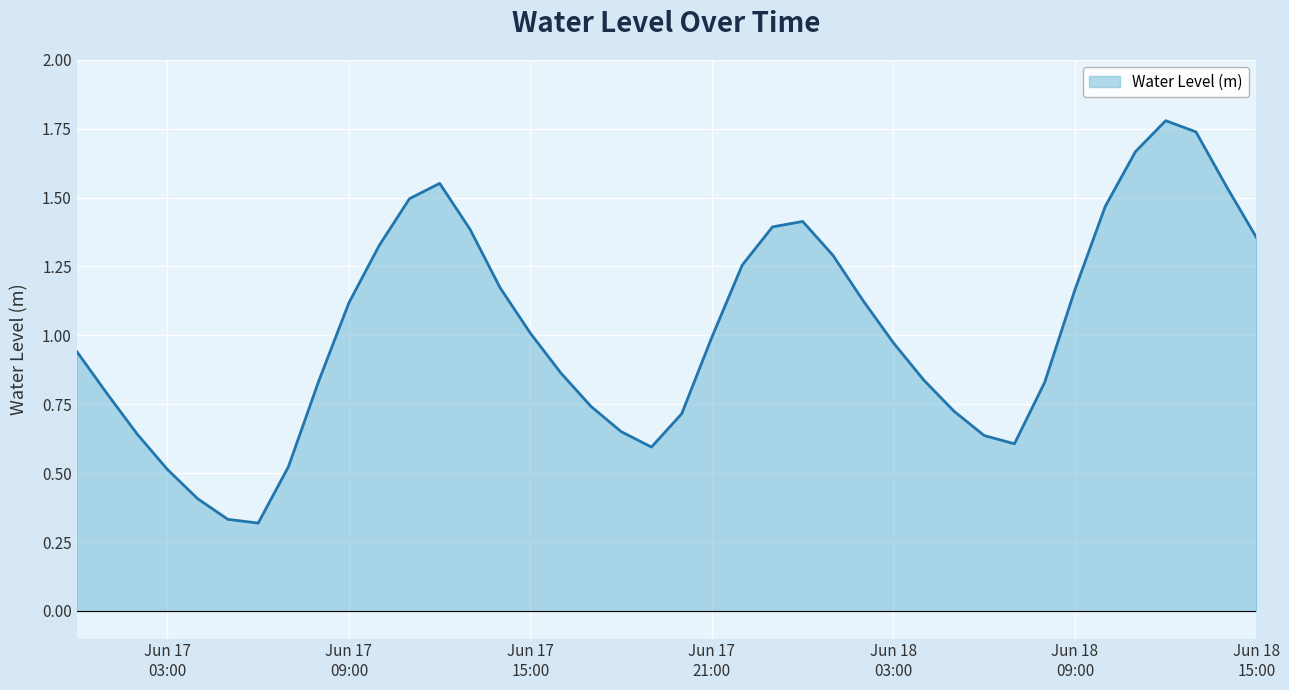

What is the greatest value displayed?

1.8